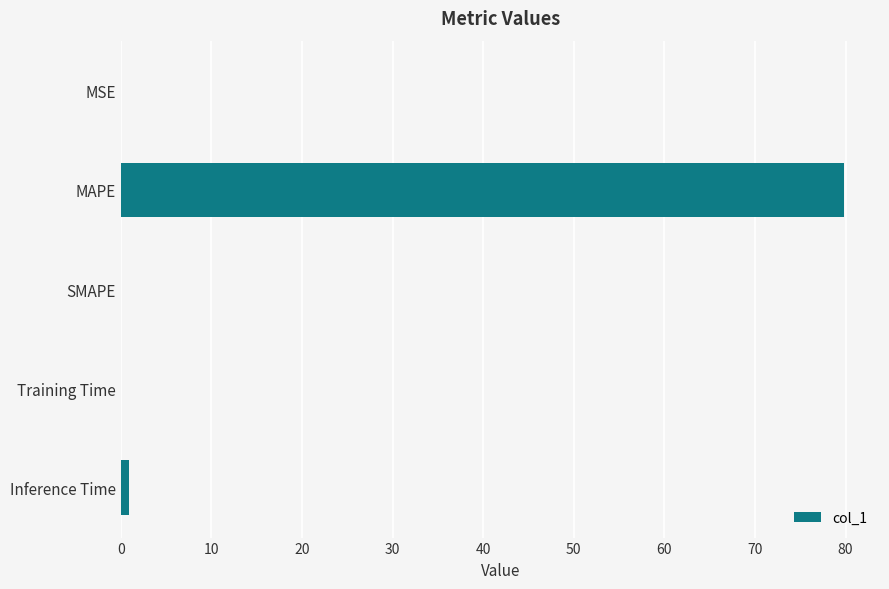

Are the bars horizontal?

Yes